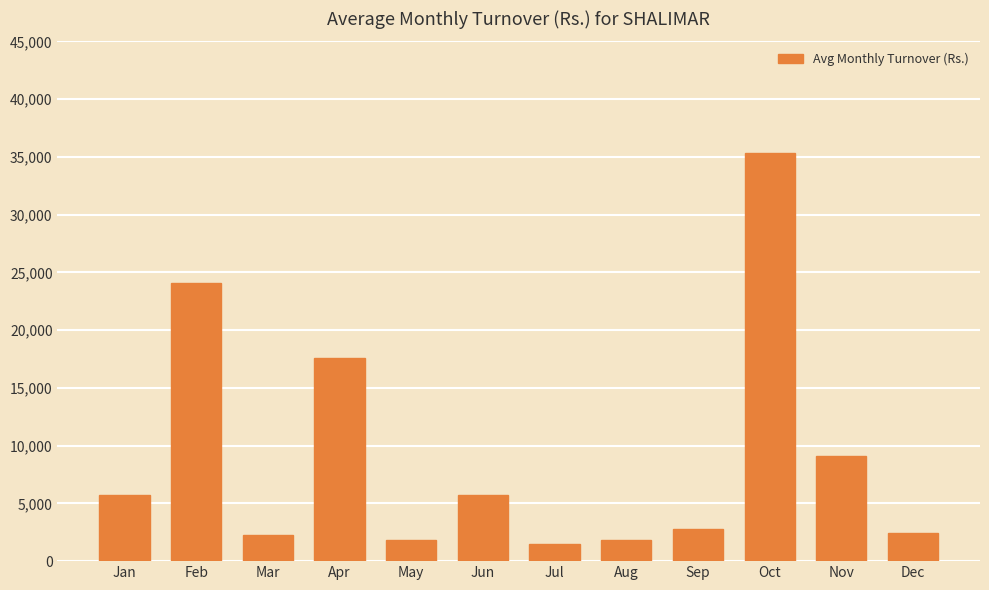

What is the change in value from Nov to Dec?

-6613